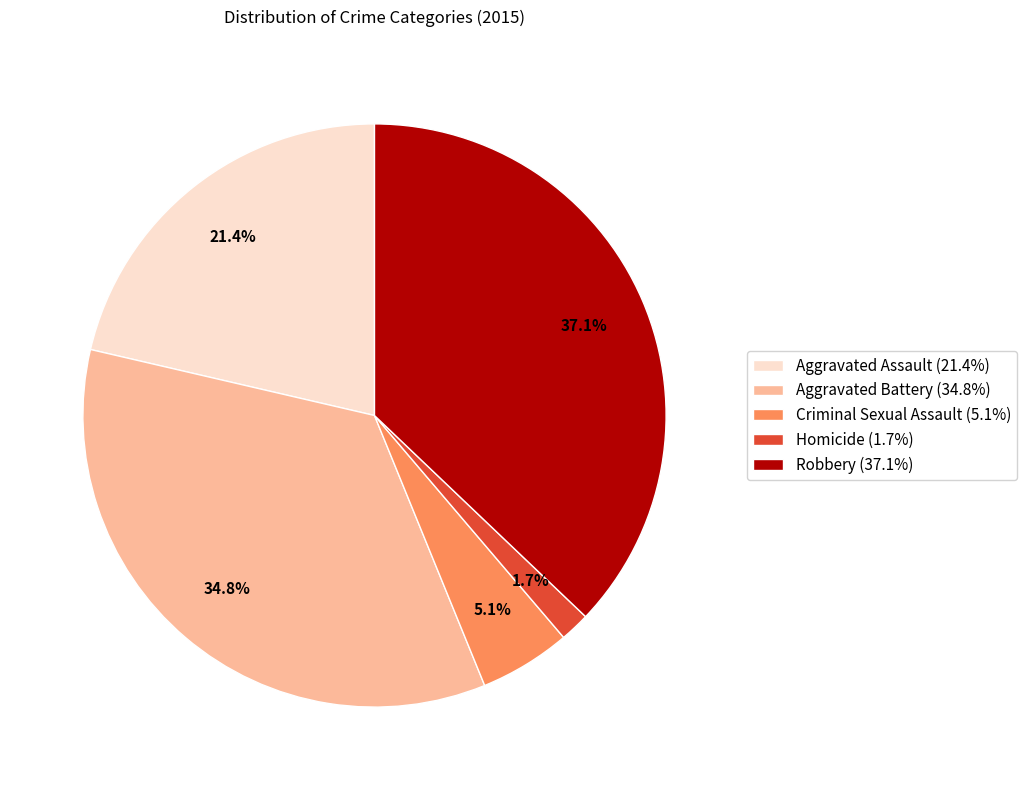

Is Aggravated Assault the majority of the pie?

No